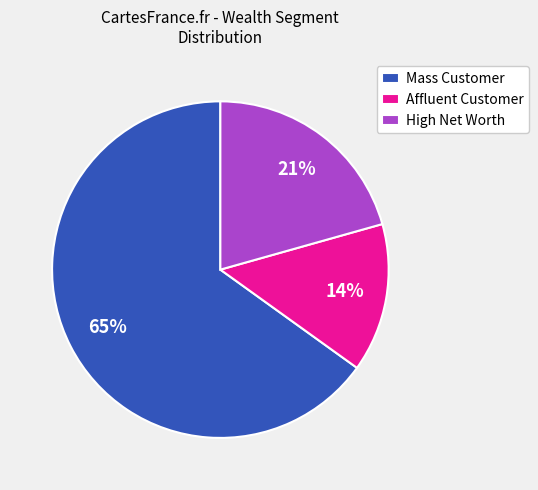

Is there a majority slice in this chart?

Yes